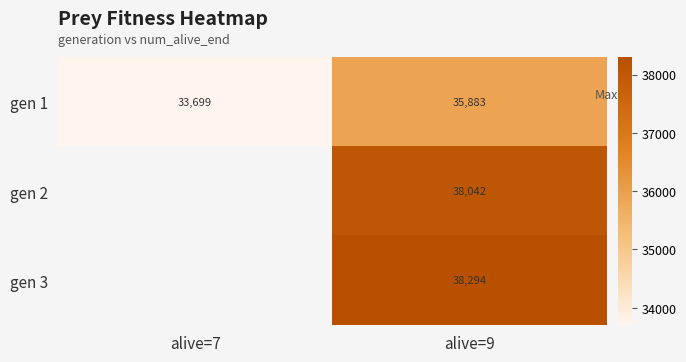

List the labels in order of gen 1 value, largest first.

alive=9, alive=7